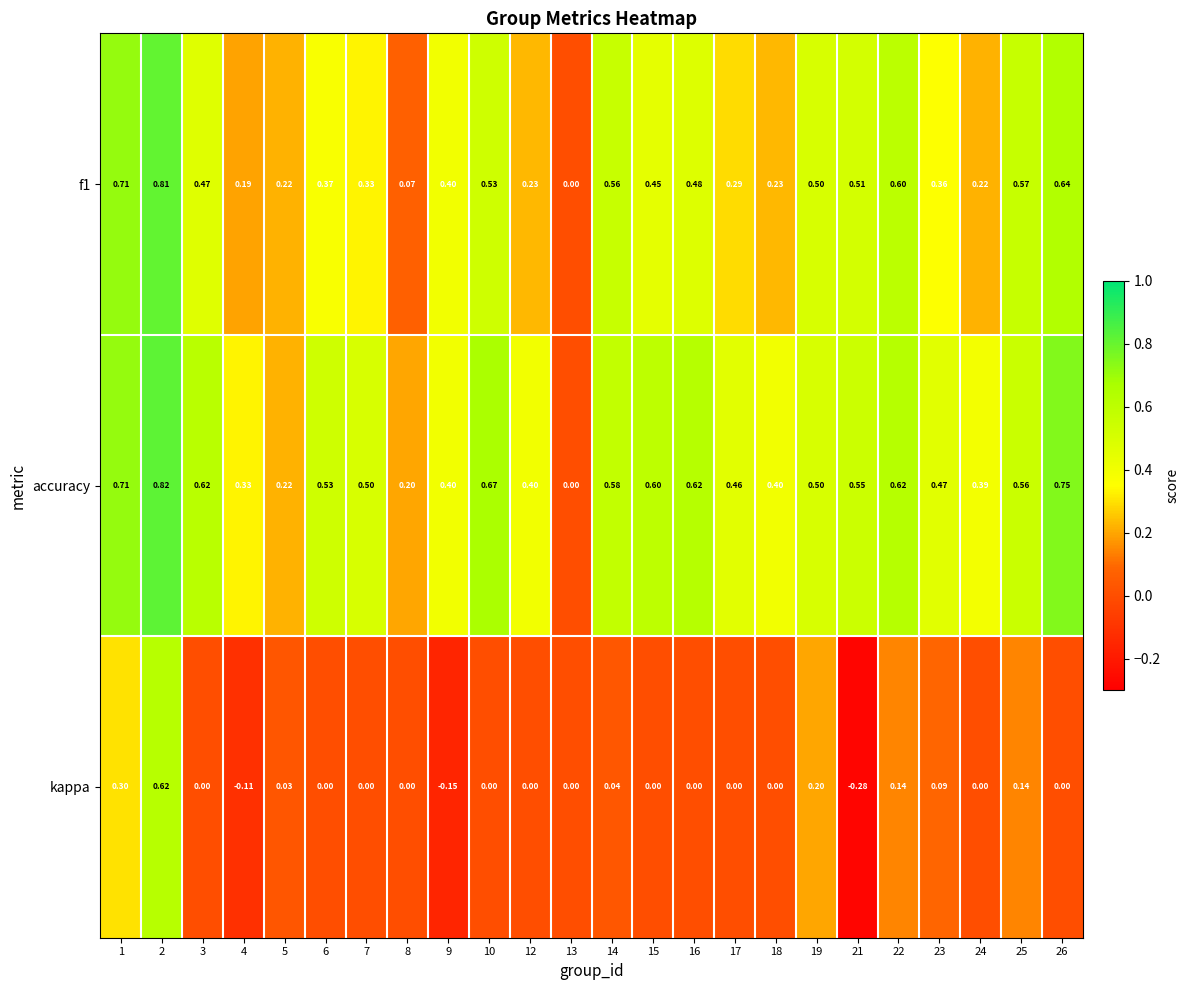

Which series has the largest range (max minus min)?

kappa